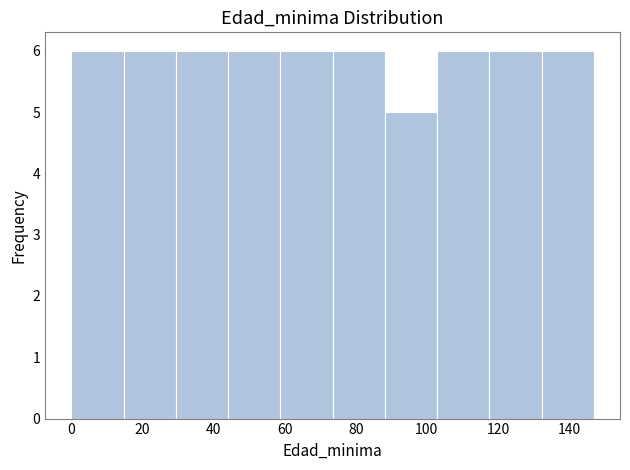

Reading left to right, transcribe this chart: for each bar, give the range it covers on the x-axis and its height. Neither the bar edges nor the heights are printed on the chart, so give them approximately, as read against the axes.

0 to 14: 6
14 to 30: 6
30 to 44: 6
44 to 58: 6
58 to 74: 6
74 to 88: 6
88 to 102: 5
102 to 118: 6
118 to 132: 6
132 to 148: 6